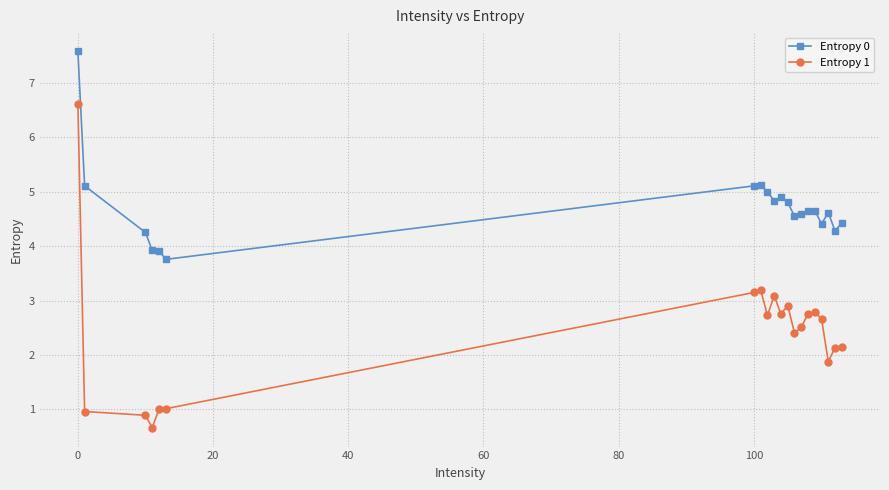

Which series has the widest spread of values?

Entropy 1